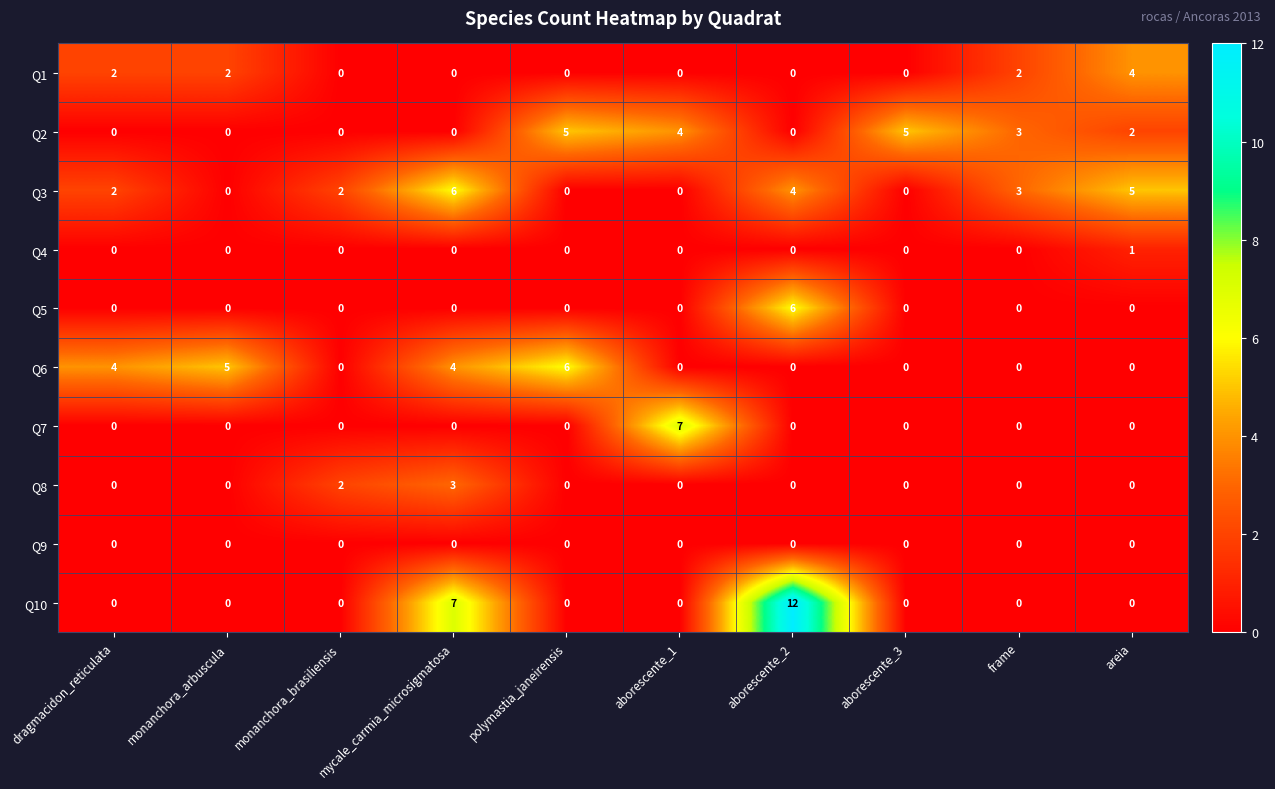

What is the spread (max minus min) of values at polymastia_janeirensis?

6